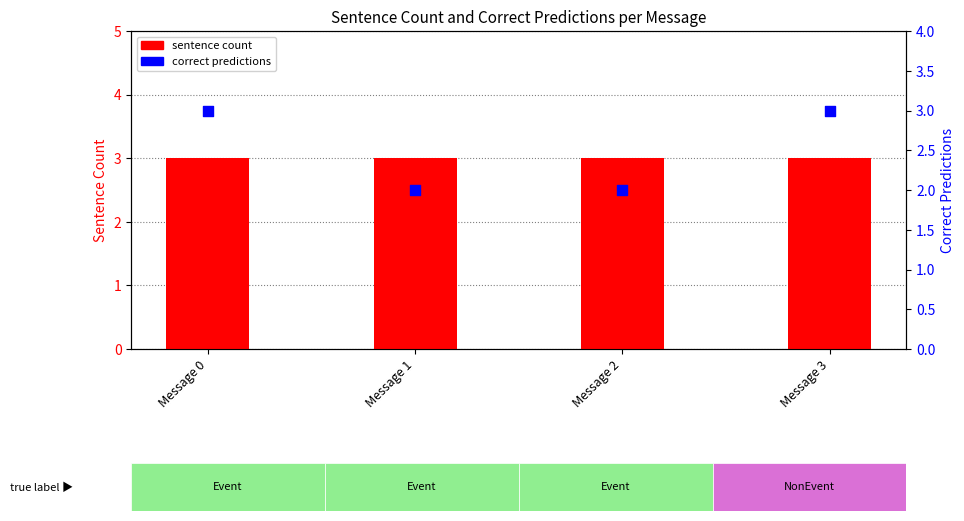

Which series reaches the minimum Y coordinate?

correct predictions